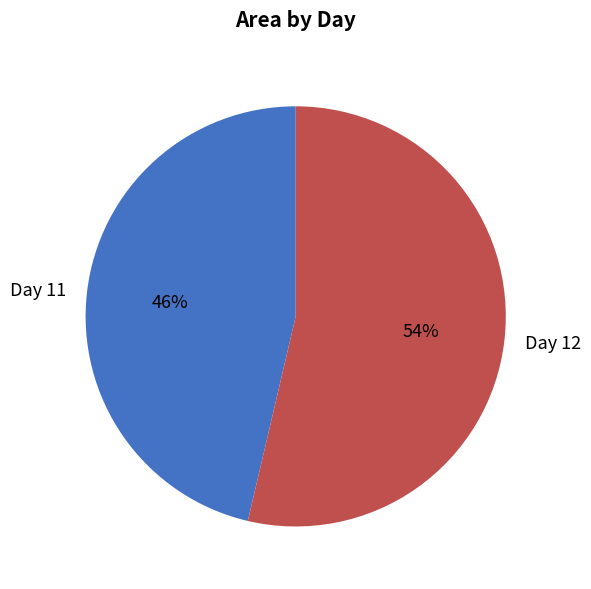

The Day 12 slice represents 54% of the pie. True or false?

True